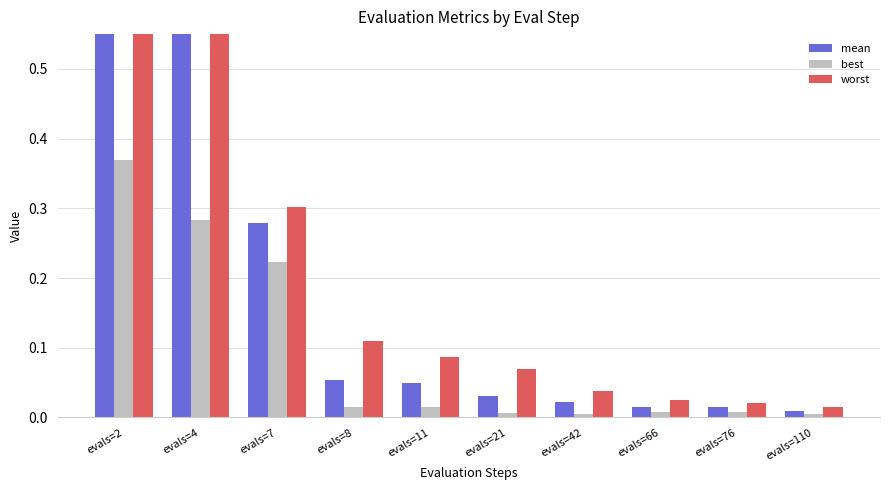

Rank the series by their maximum value, from lowest to highest.

best, mean, worst